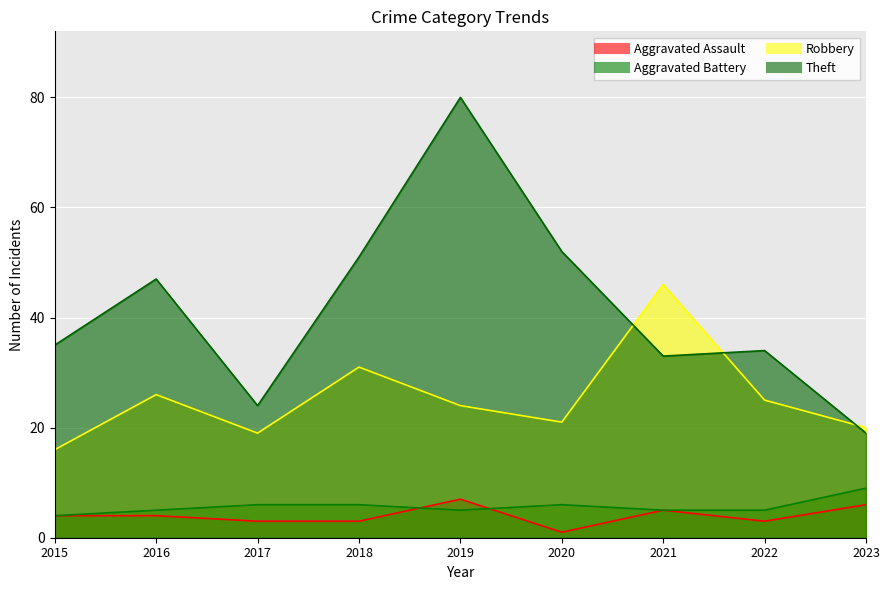

Rank the series at 2019 from highest to lowest value.

Theft, Robbery, Aggravated Assault, Aggravated Battery